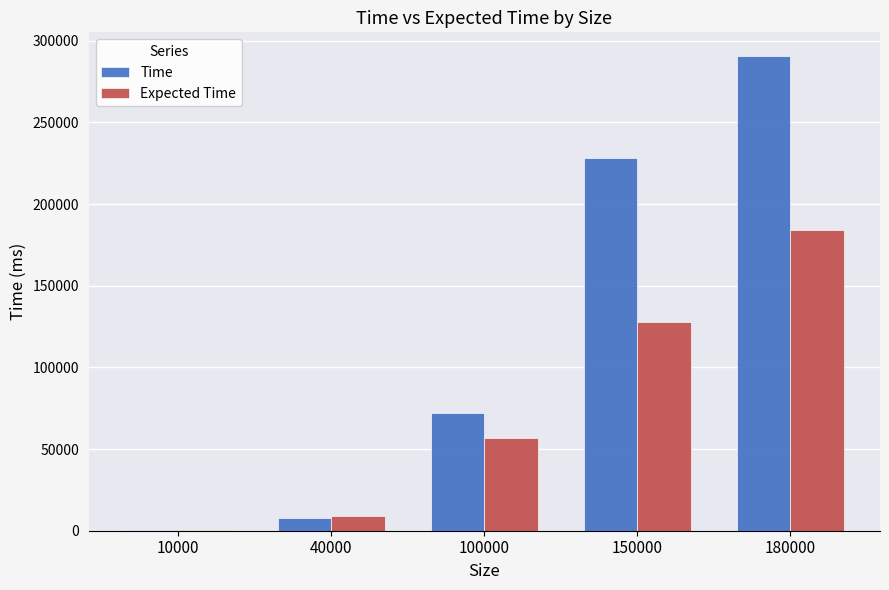

What value does the Expected Time series have at 180000?

184032